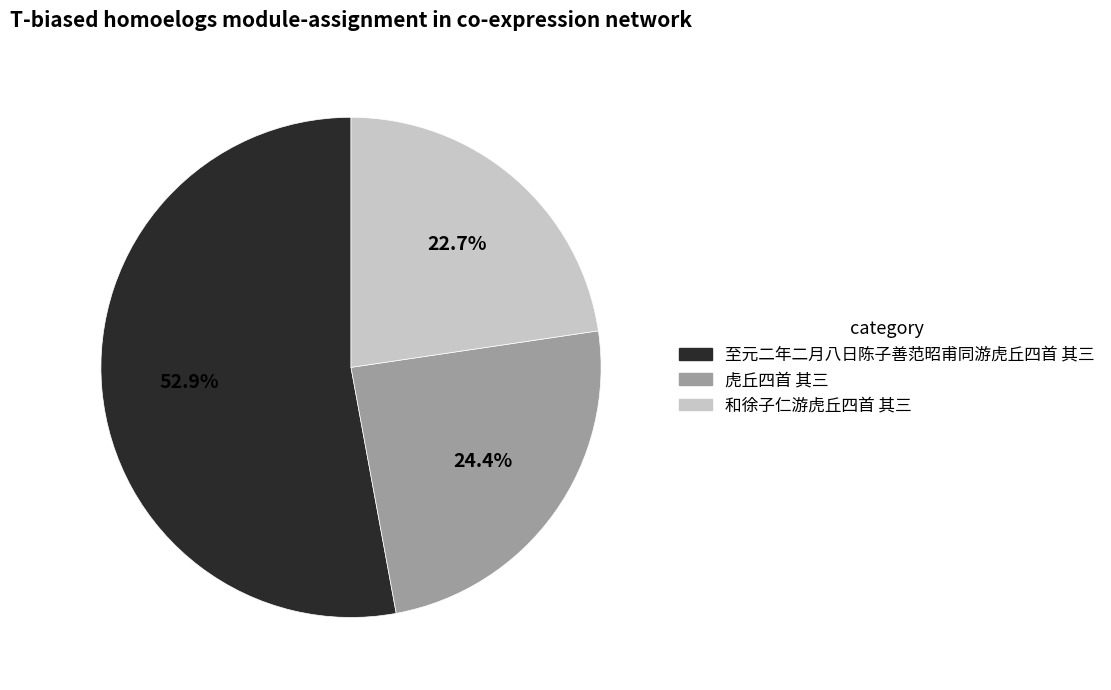

What is the largest slice in the pie chart?

至元二年二月八日陈子善范昭甫同游虎丘四首 其三